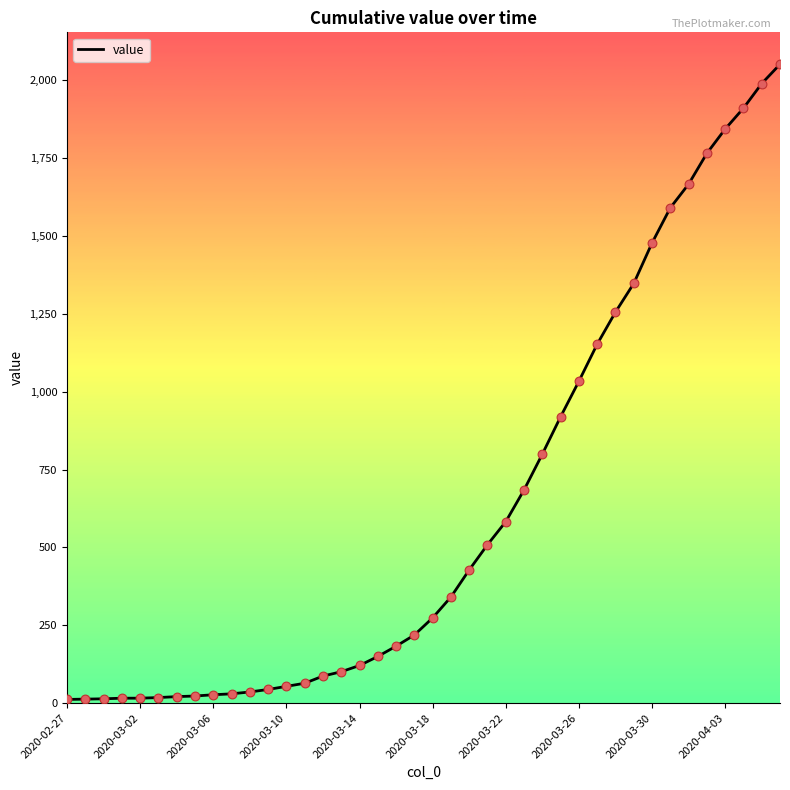

What is the maximum value shown in the chart?

2052